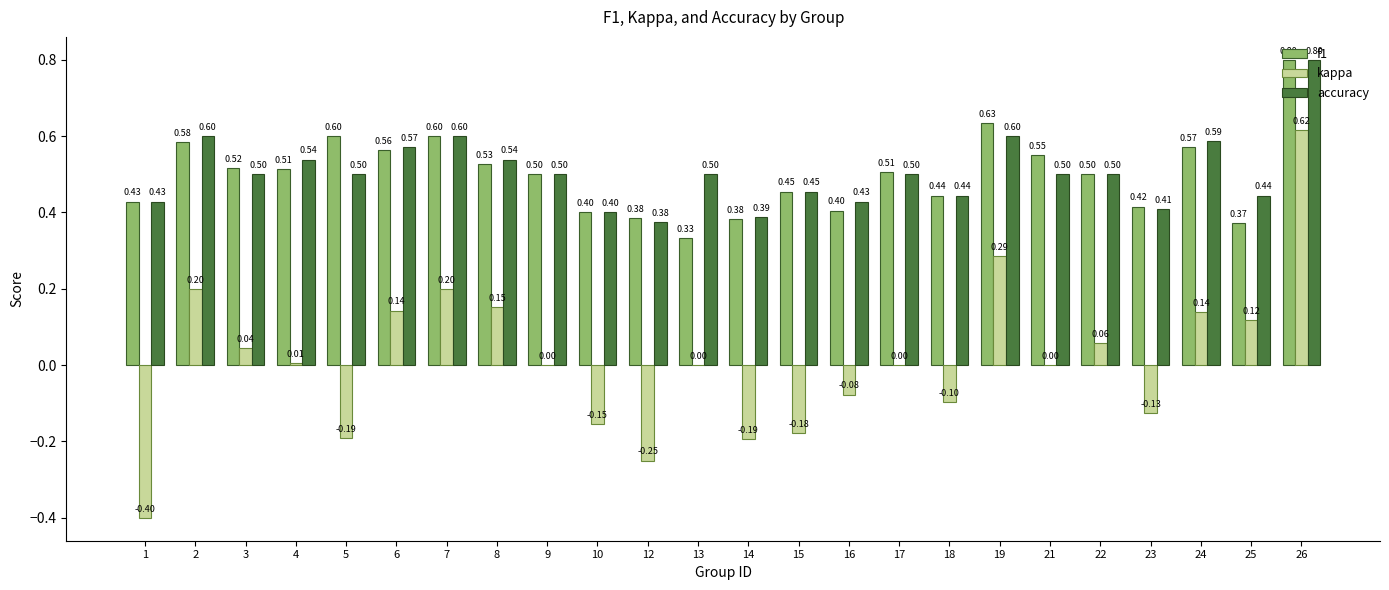

What is the sum of the f1 values at 24 and 9?

1.1